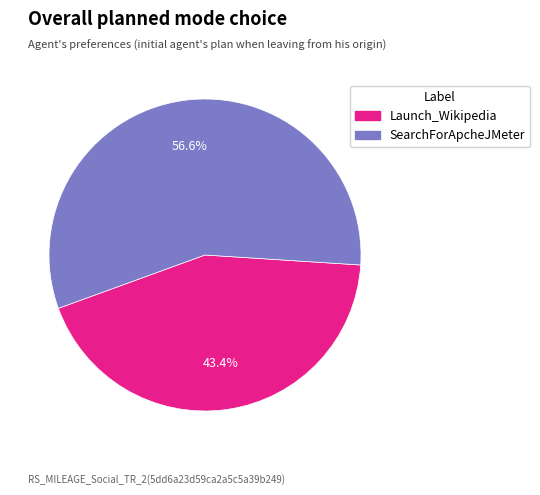

What percentage is the Launch_Wikipedia slice, to the nearest percent?

43%